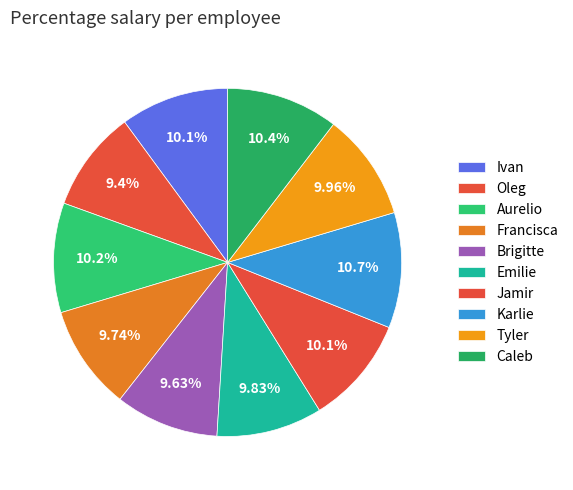

The Ivan slice represents 23% of the pie. True or false?

False